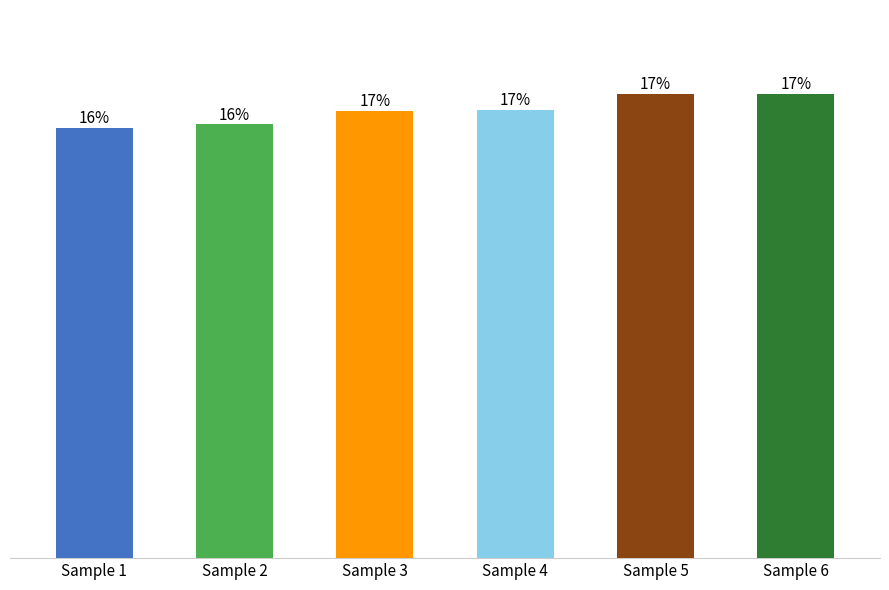

Is it true that the value at Sample 6 is 7.6?

True